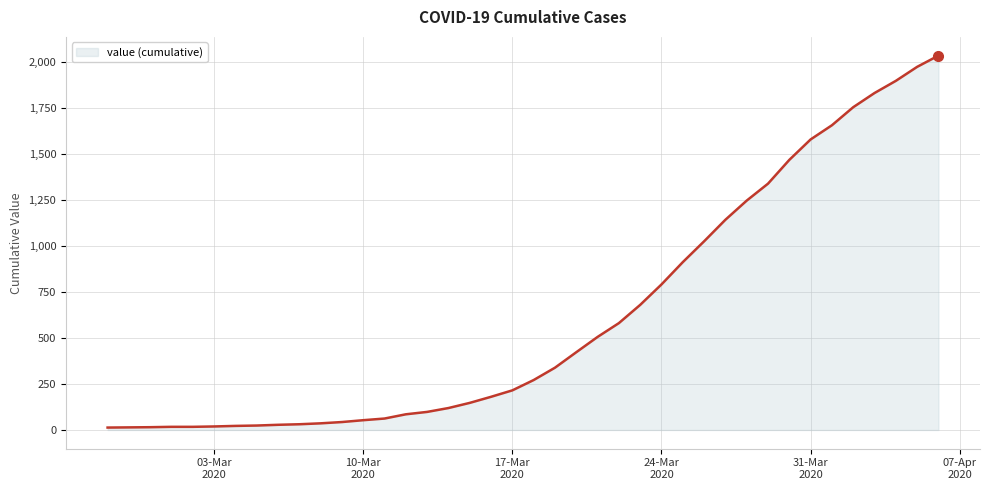

What is the difference between the maximum and minimum values?

2019